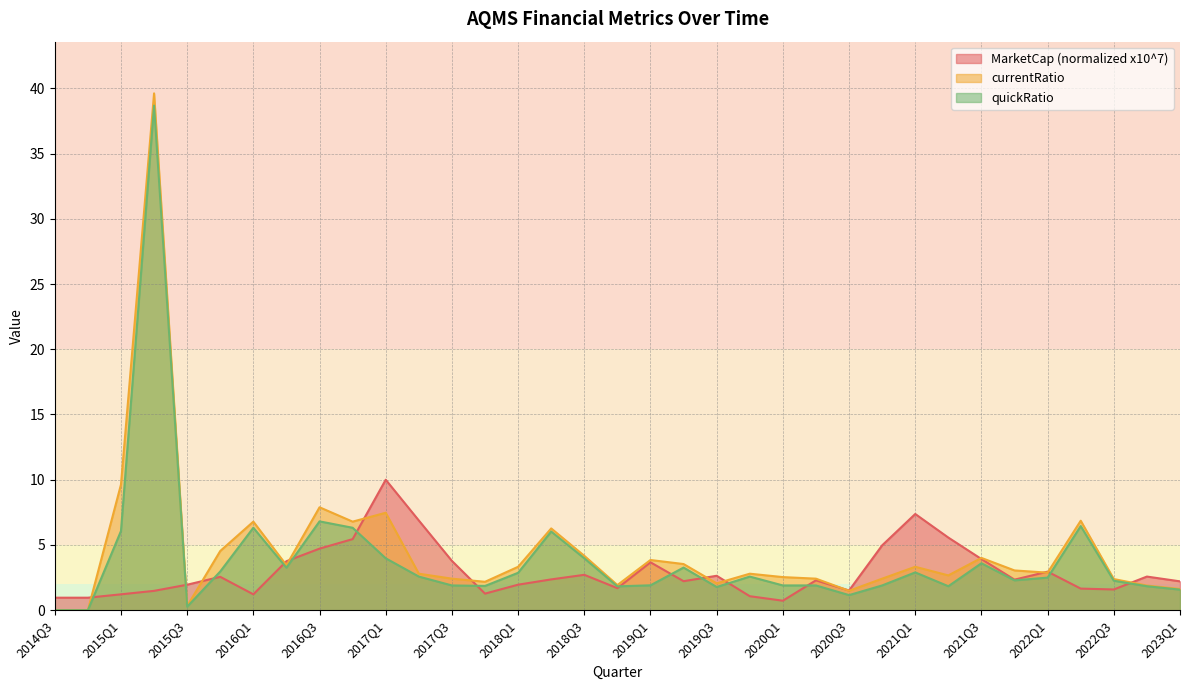

What are all the series names shown in the legend?

MarketCap (normalized x10^7), currentRatio, quickRatio